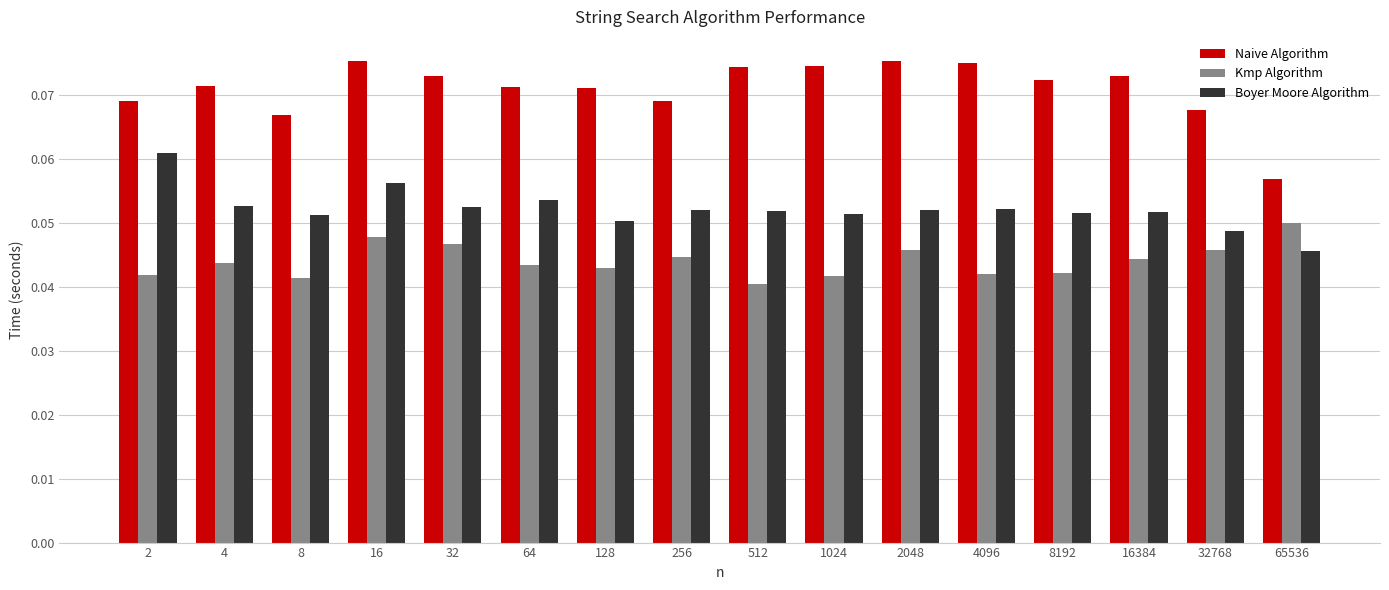

Which category has the lowest value across all series?

512